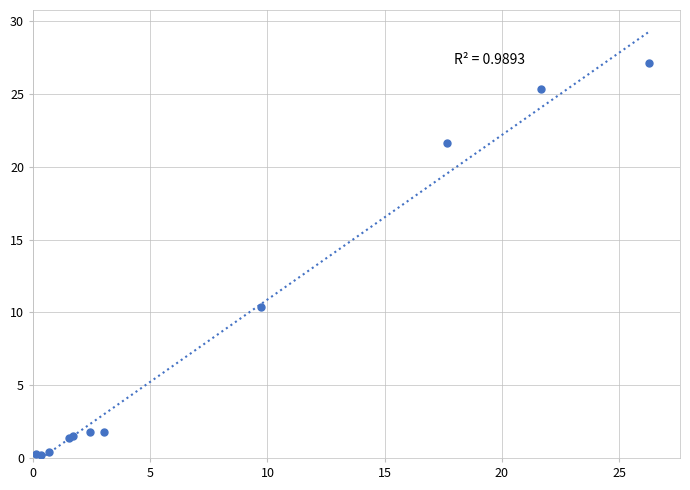

What Y value in the scatter plot is closest to 13?

10.4